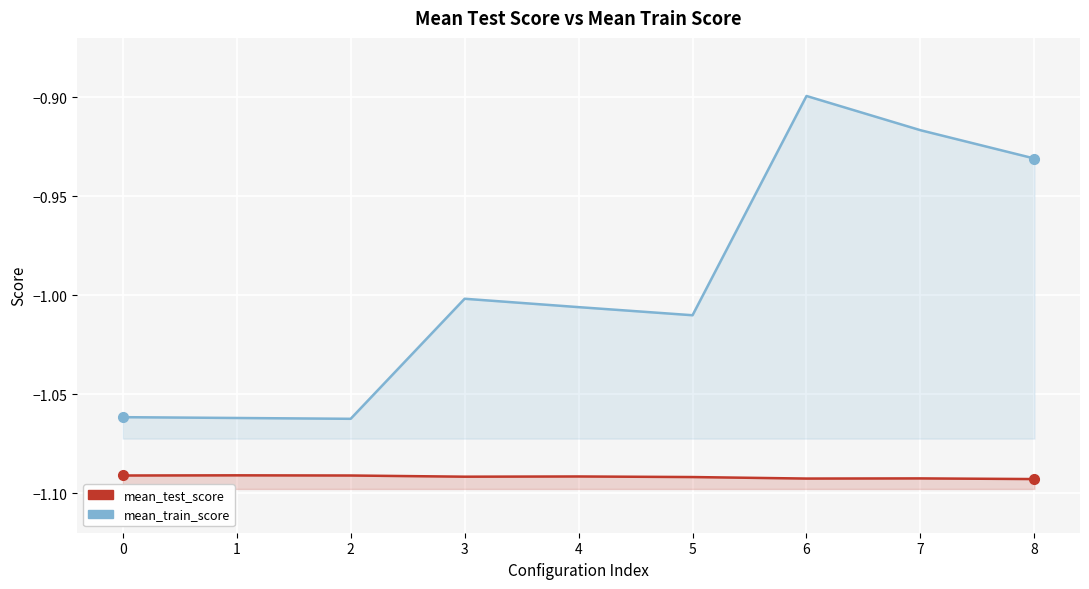

Reading left to right, transcribe all the data shown in this chart.

mean_test_score: 0=-1.1	1=-1.1	2=-1.1	3=-1.1	4=-1.1	5=-1.1	6=-1.1	7=-1.1	8=-1.1
mean_train_score: 0=-1.1	1=-1.1	2=-1.1	3=-1.0	4=-1.0	5=-1.0	6=-0.9	7=-0.9	8=-0.9